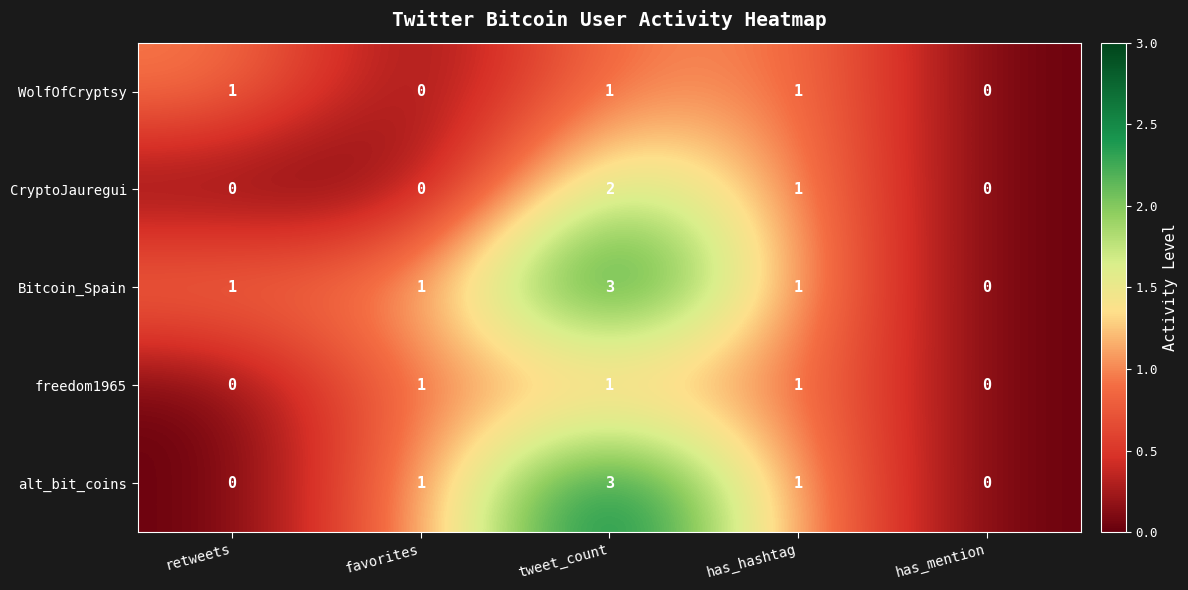

What is the sum of all CryptoJauregui values?

3